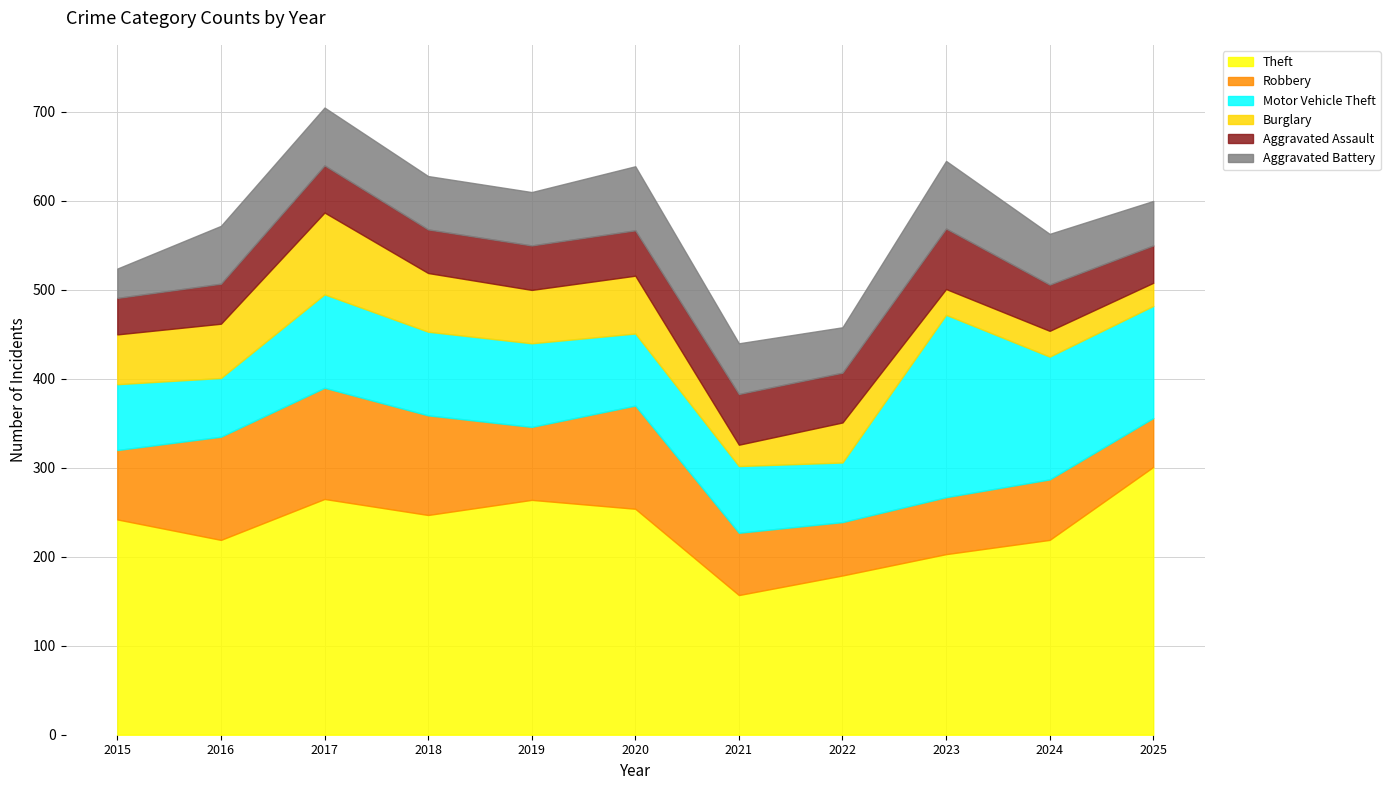

At how many categories does at least one series exceed 174?

10